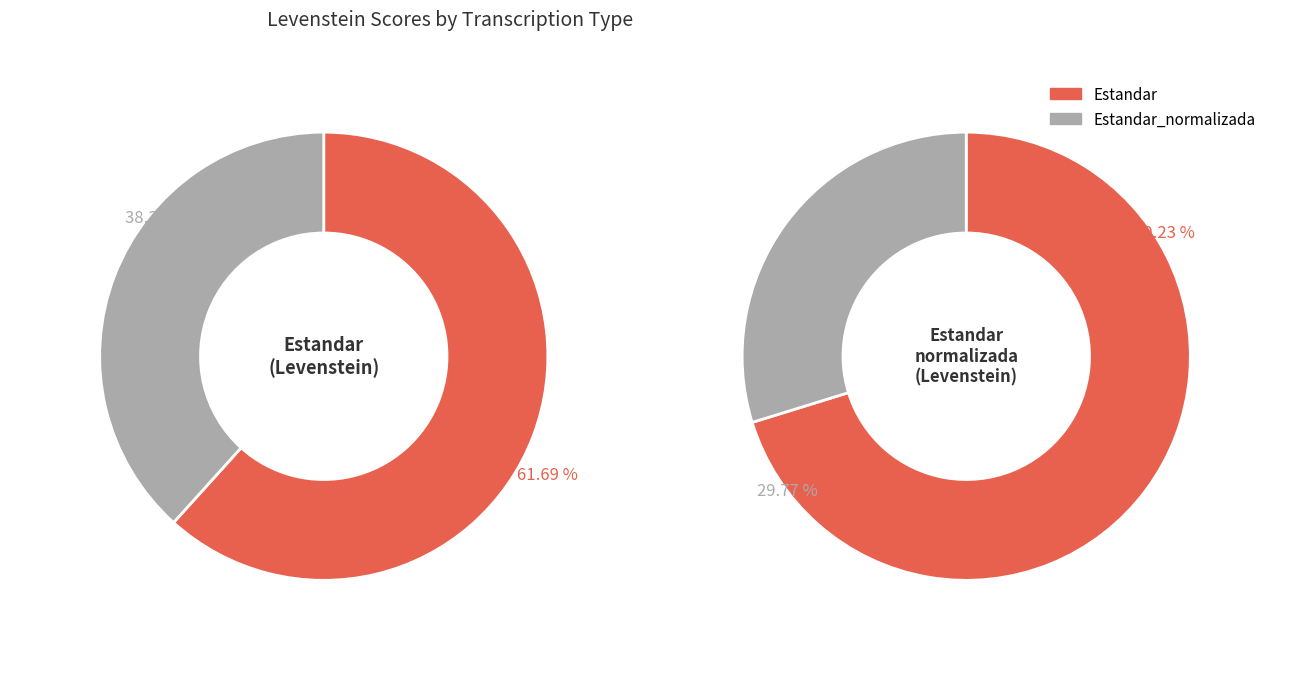

The Dialectal slice represents 33% of the pie. True or false?

False